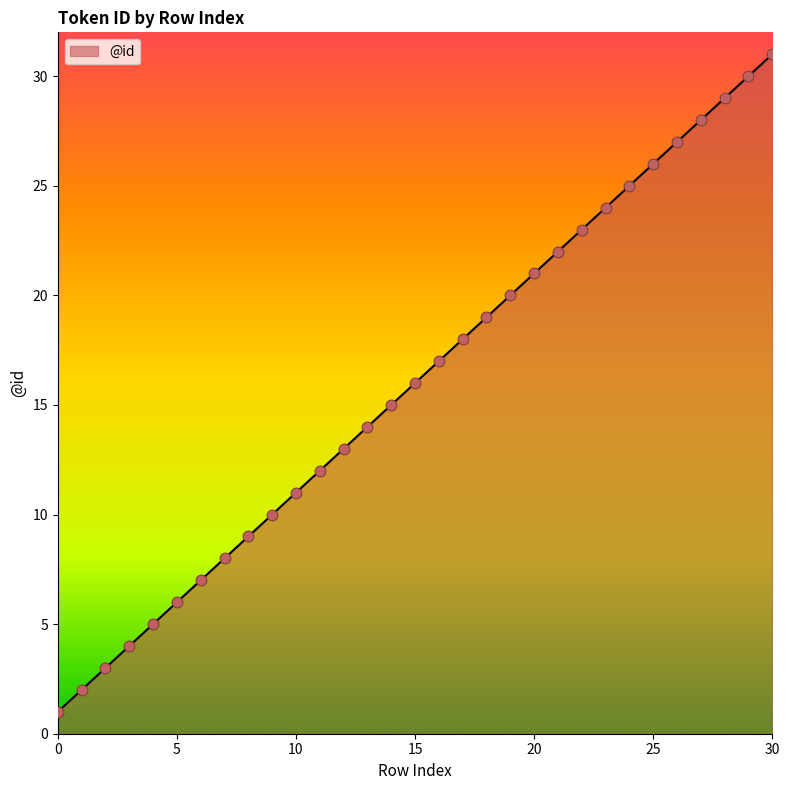

What is the maximum value shown in the chart?

31